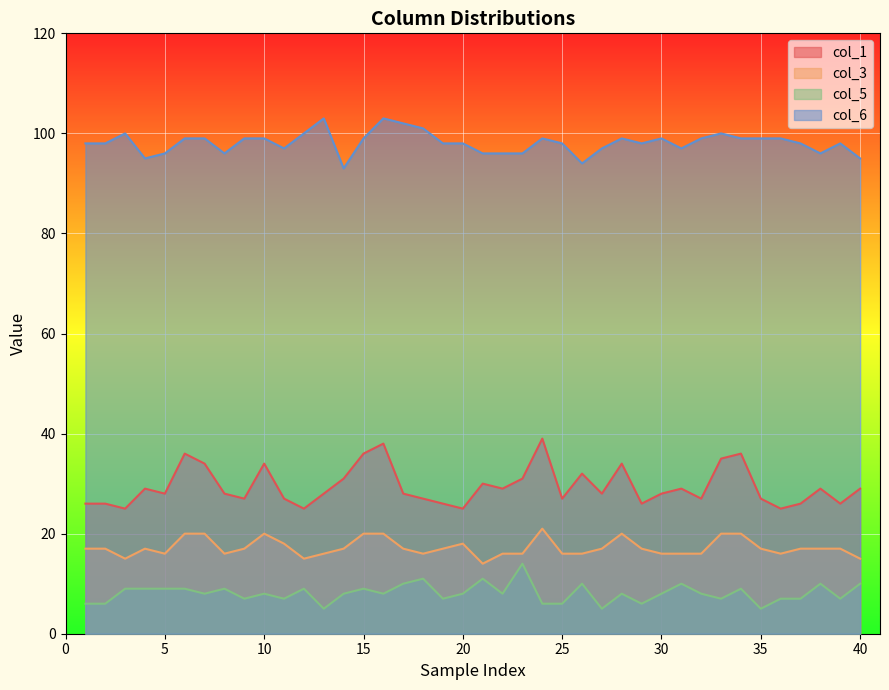

At how many categories does at least one series exceed 73?

40